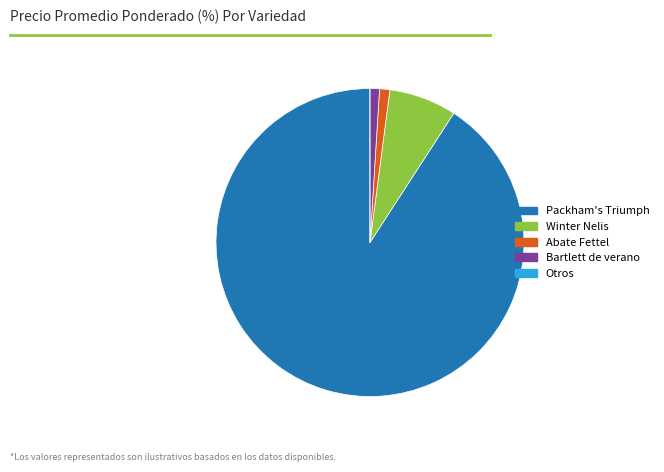

Does any single category account for the majority?

Yes